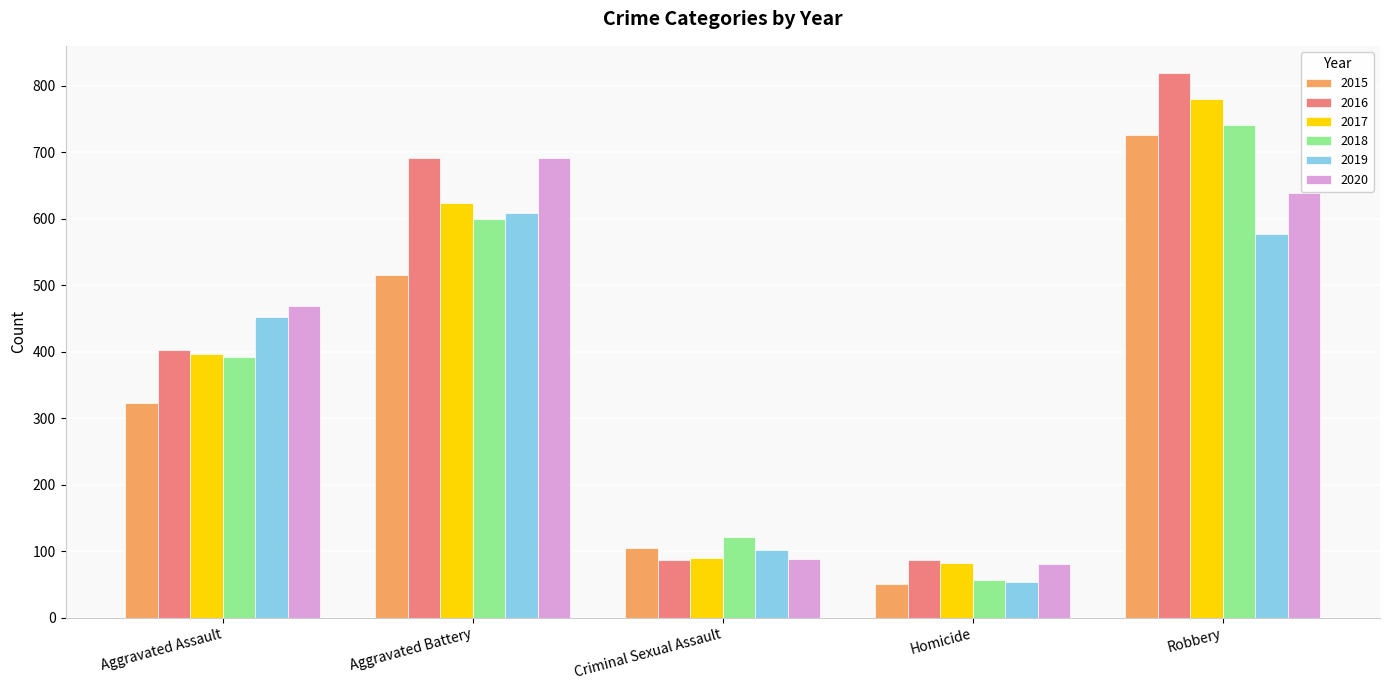

Rank the categories by 2019 value from lowest to highest.

Homicide, Criminal Sexual Assault, Aggravated Assault, Robbery, Aggravated Battery